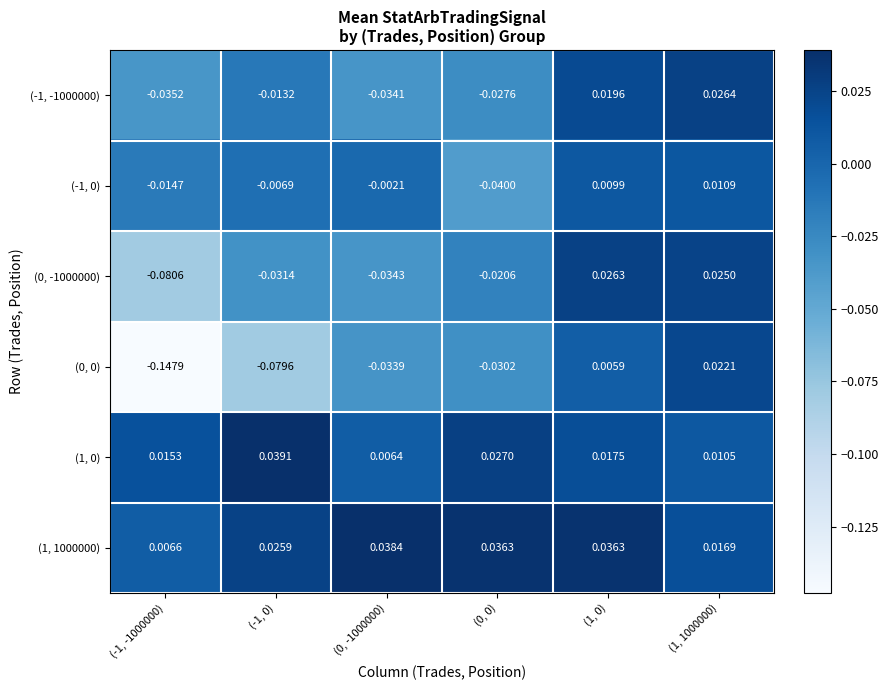

Is the value of (1, 0) at (1, 1000000) greater than the value of (0, -1000000) at (1, 1000000)?

No